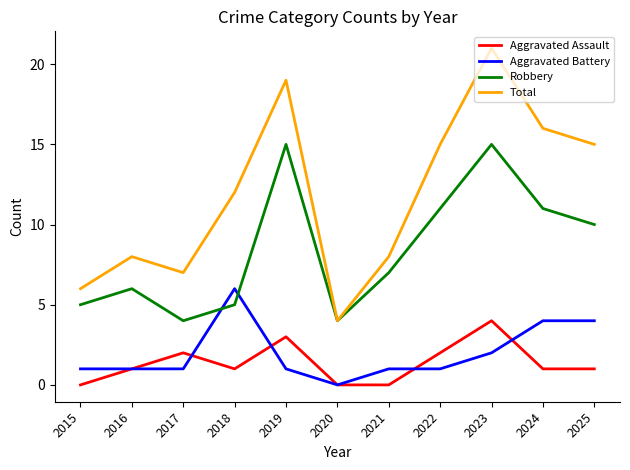

What are all the series names shown in the legend?

Aggravated Assault, Aggravated Battery, Robbery, Total